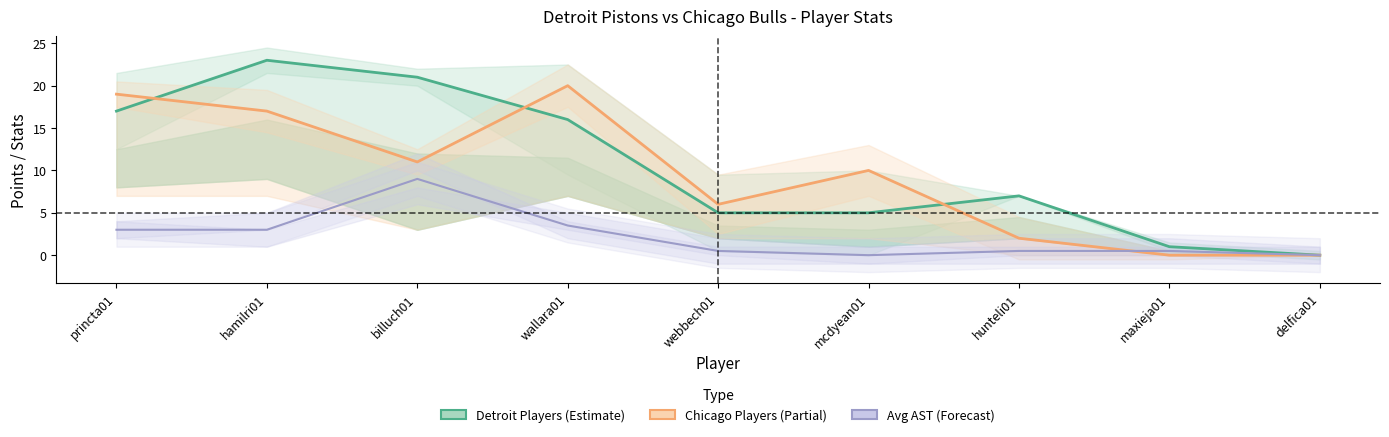

What is the average value of the Avg AST (Forecast) series?

2.2